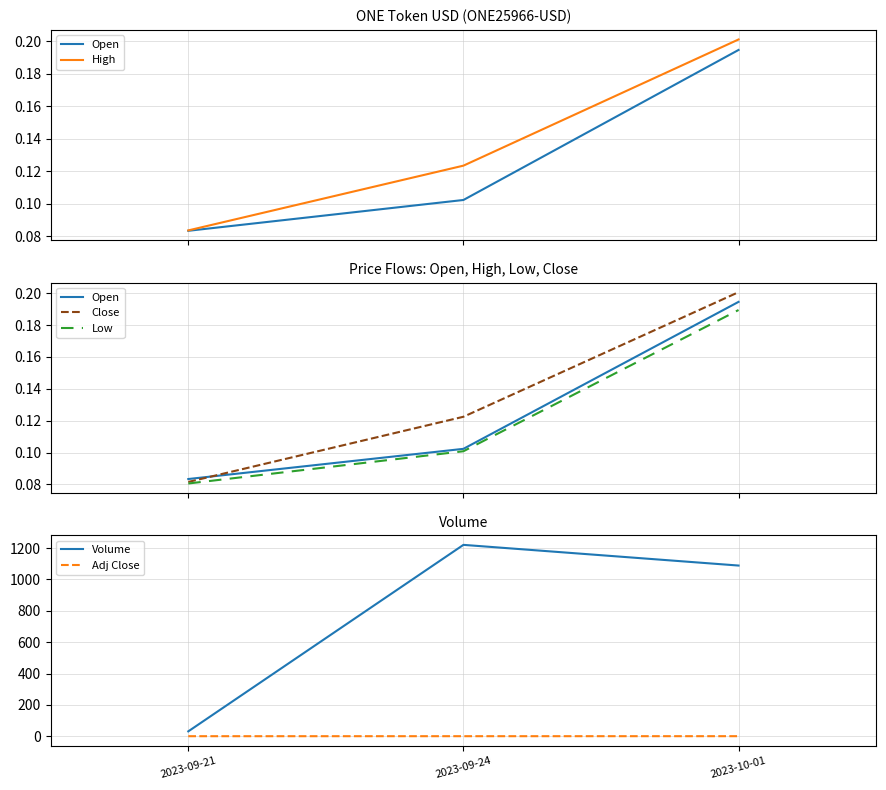

What is the maximum value for Volume?

1221.0